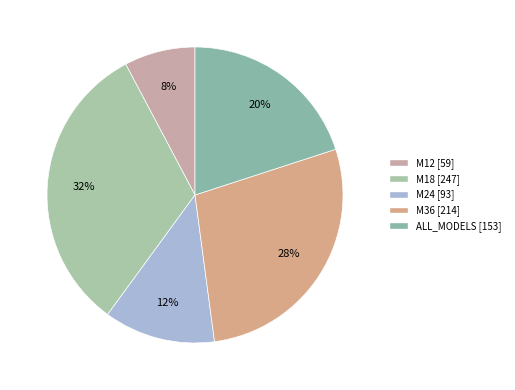

Is there any slice that represents more than half of the pie?

No